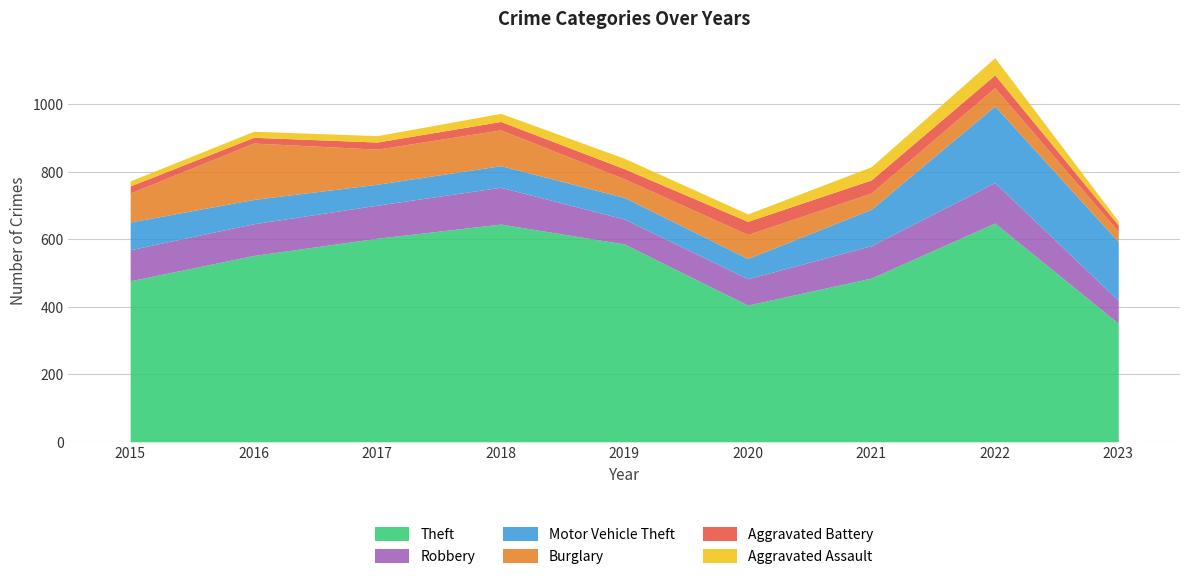

Reading left to right, extract all data points from this chart.

Theft: 477	552	603	645	586	405	485	648	351
Robbery: 92	94	98	109	74	78	96	120	68
Motor Vehicle Theft: 82	72	62	64	64	60	108	227	174
Burglary: 86	167	104	106	55	71	48	54	30
Aggravated Battery: 21	17	21	25	30	39	39	38	19
Aggravated Assault: 15	18	19	24	31	22	39	51	12